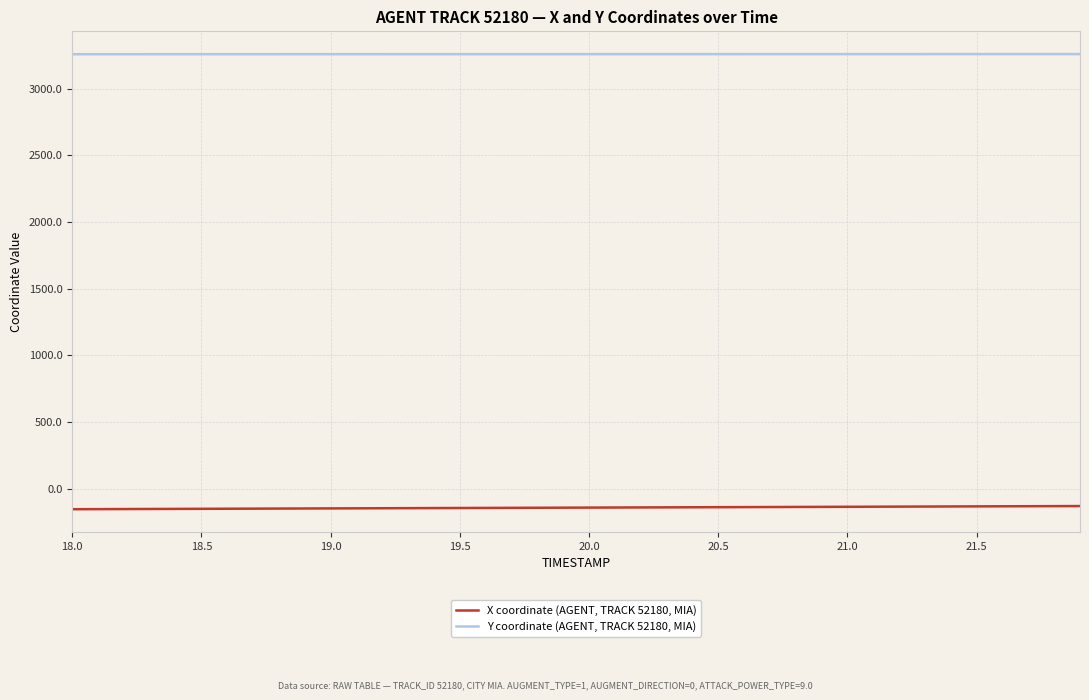

What is the maximum value shown in the chart?

3259.4